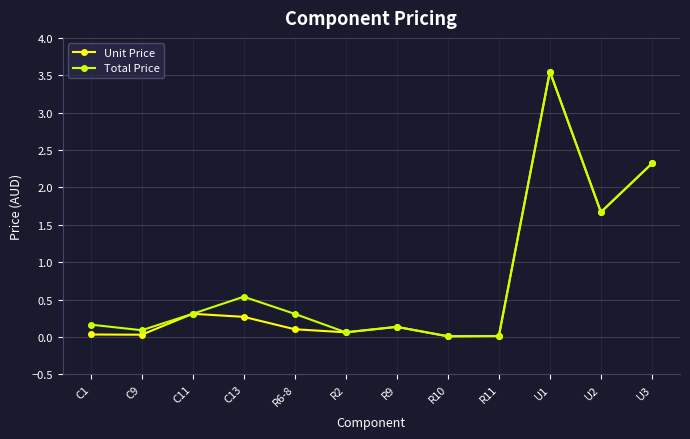

What is the difference between the Total Price values at R6-8 and R10?

0.3